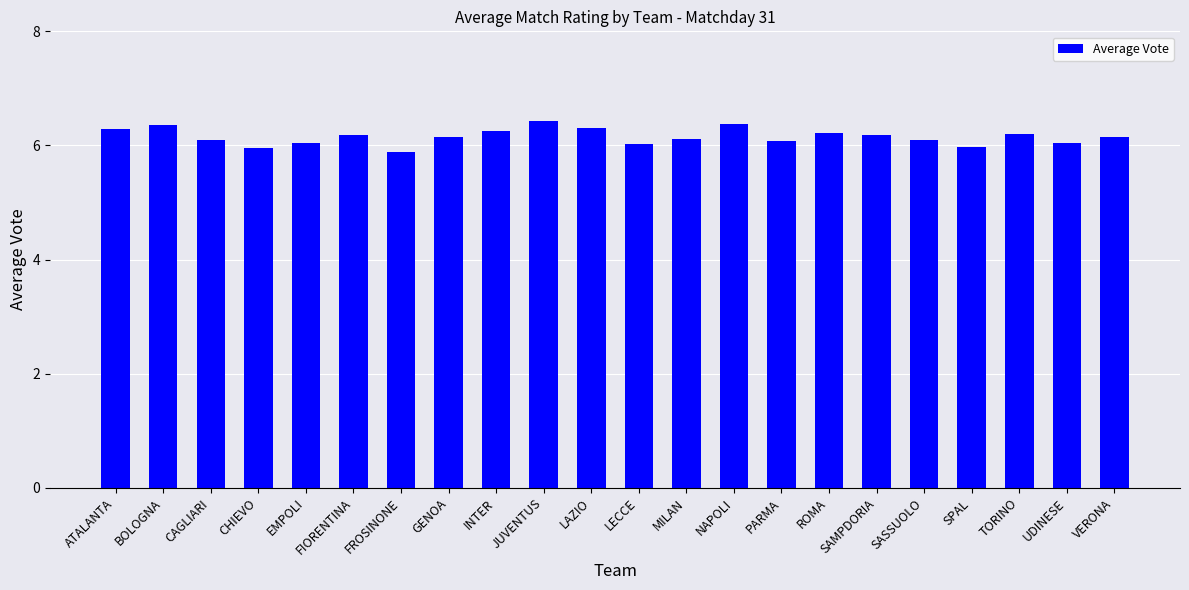

What is the ratio of the value at MILAN to the value at BOLOGNA?

1.0